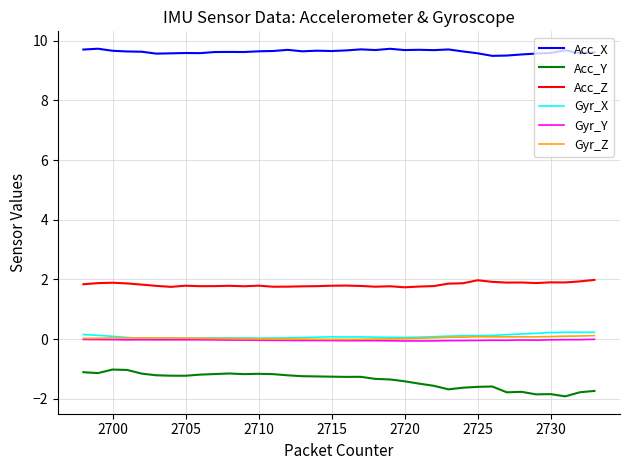

What is the lowest value of the Acc_X series?

9.5